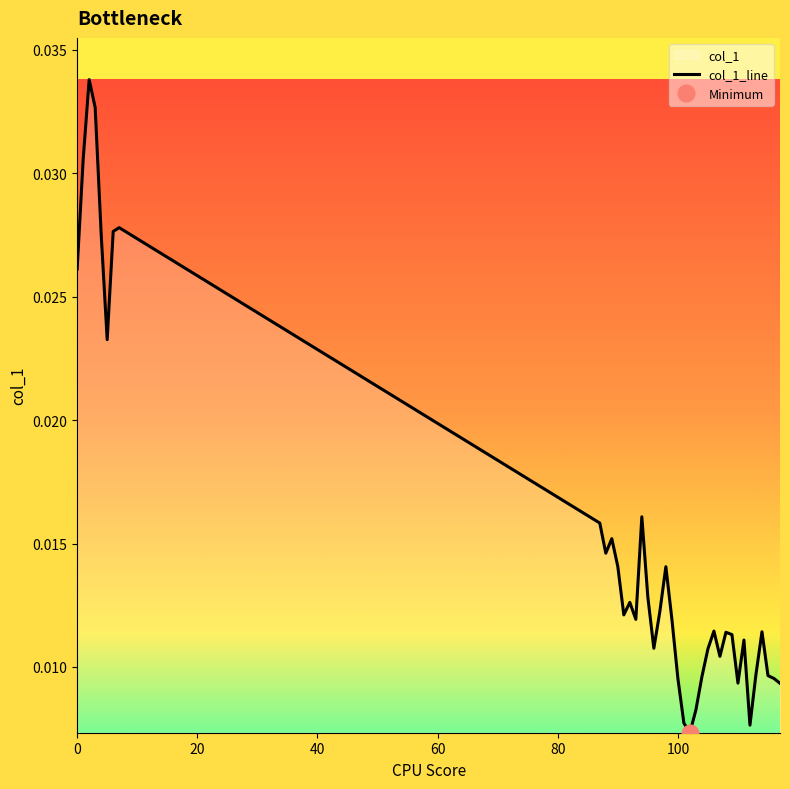

Is this an area chart (filled region under the line)?

No